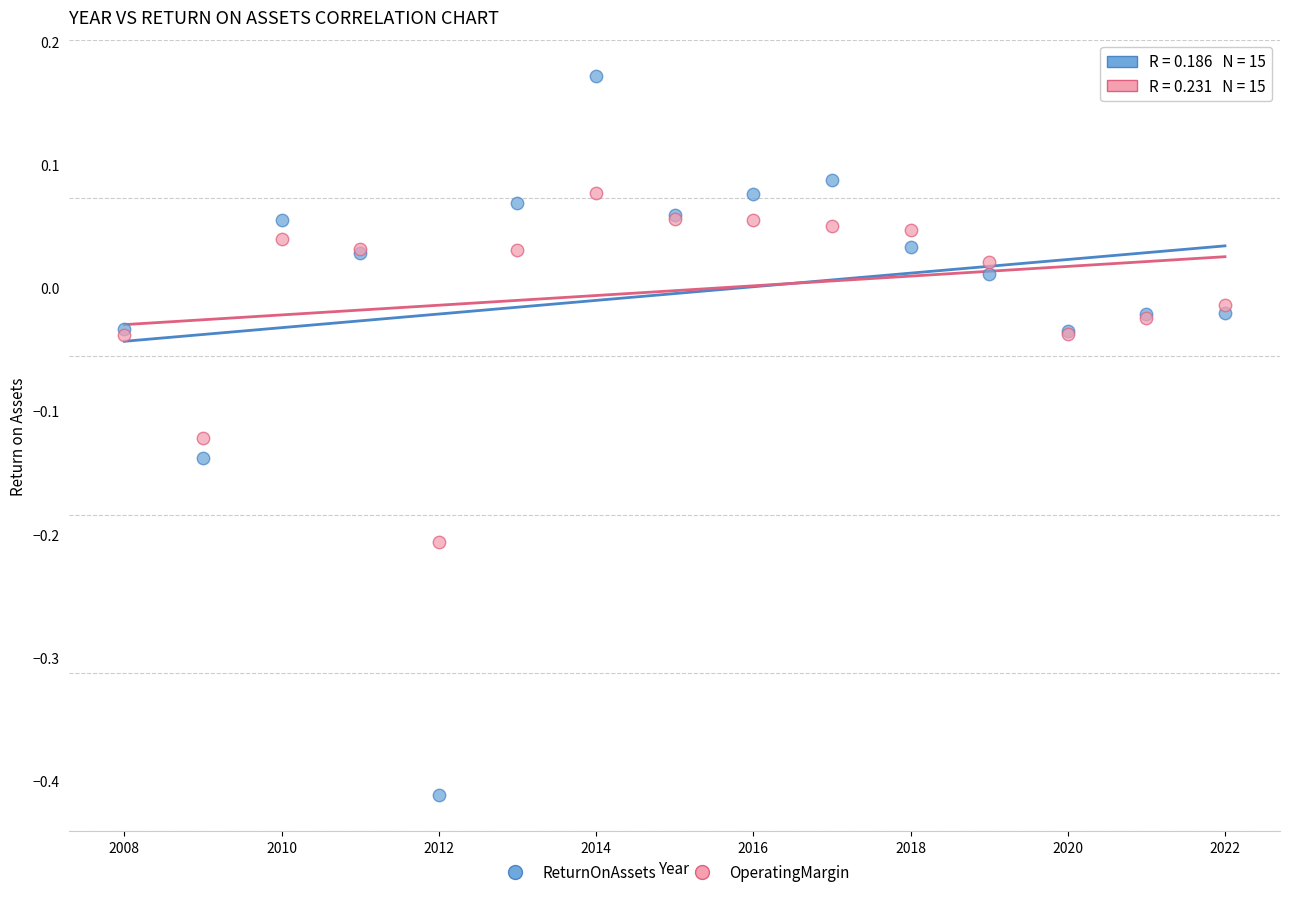

Which series has the widest spread of Y values?

ReturnOnAssets